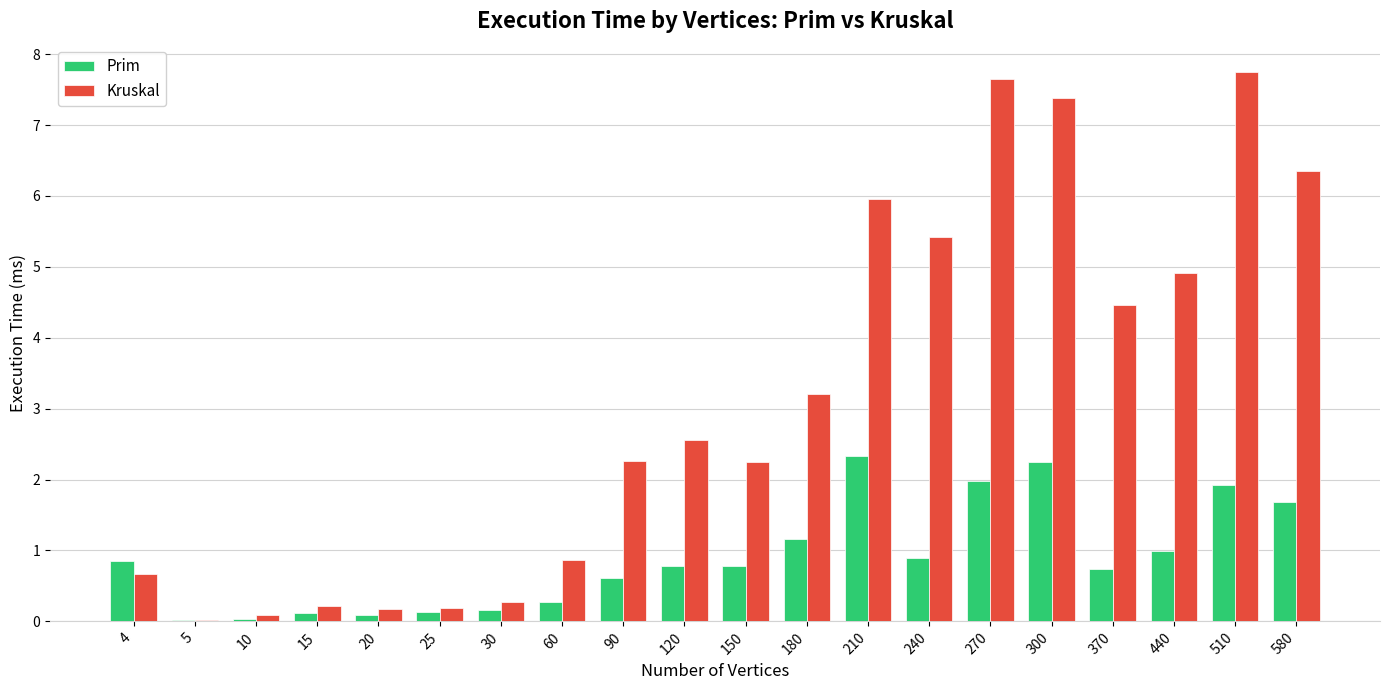

Read the Prim value at 4.

0.9